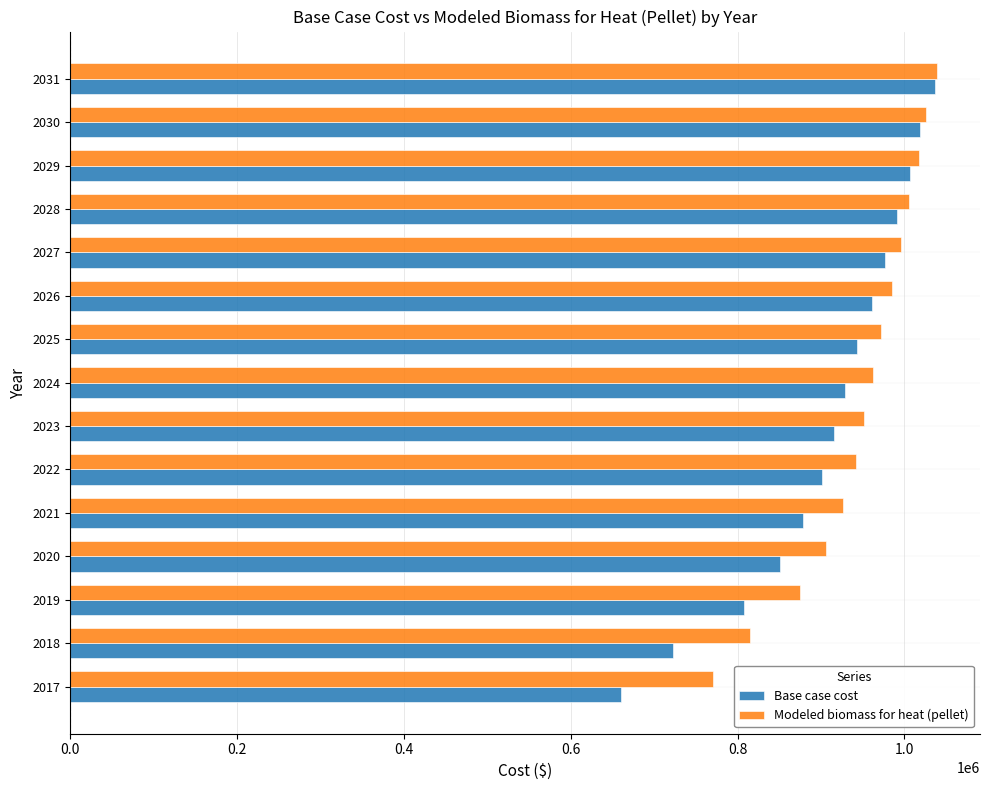

What is the minimum value shown in the chart?

660737.6